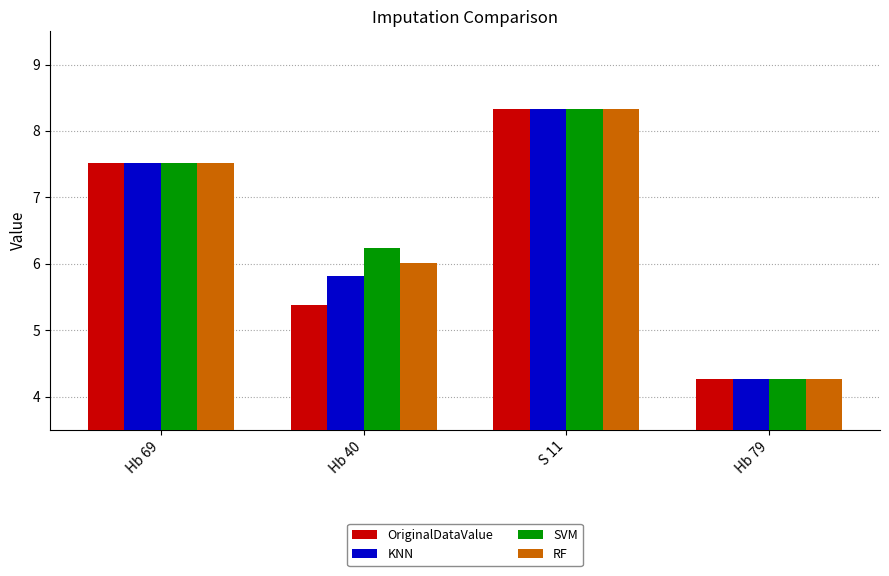

The RF series shows 8.3 at S 11. True or false?

True